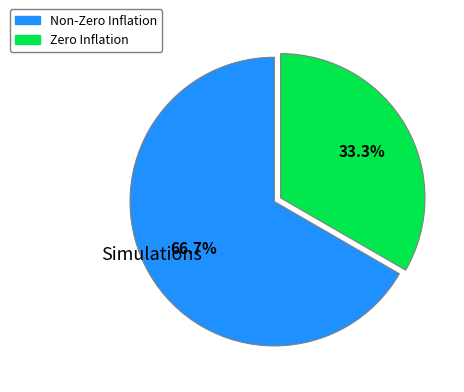

Is there any slice that represents more than half of the pie?

Yes